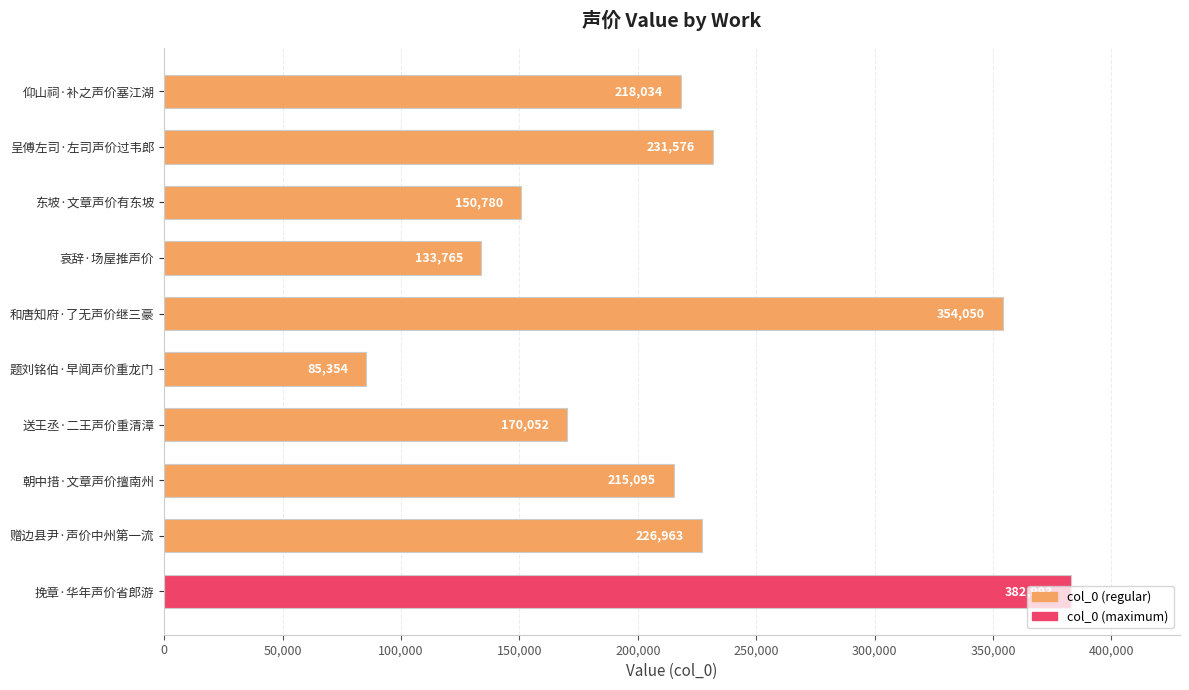

At which label is the value closest to 234173?

呈傅左司·左司声价过韦郎